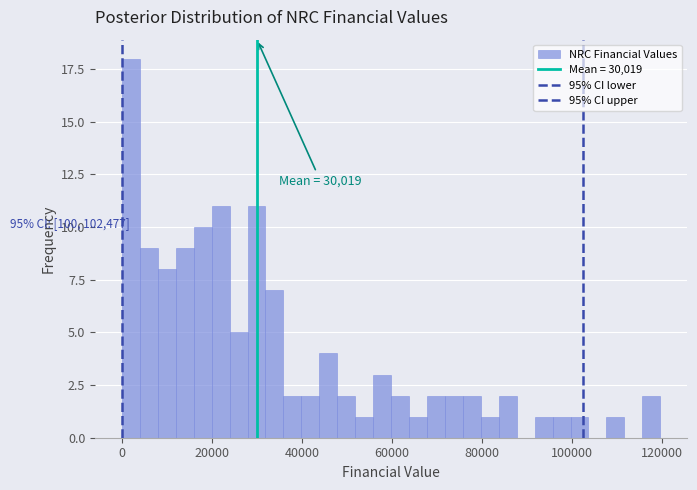

Read against the x-axis, roughly where is the centre of the tallest bar?

2000